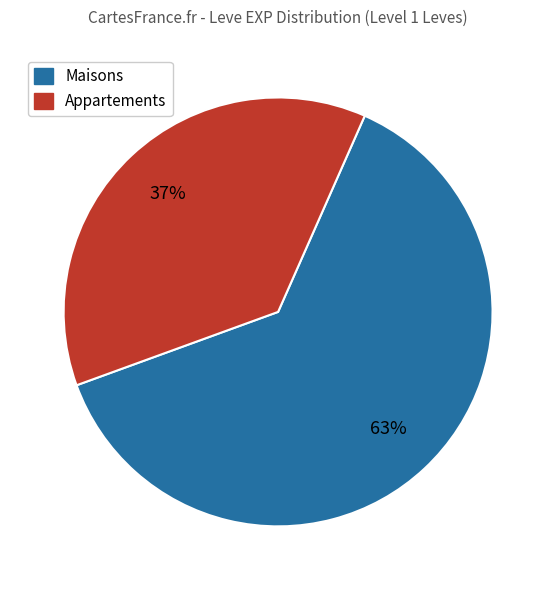

To the nearest percent, what is the average slice percentage?

50%